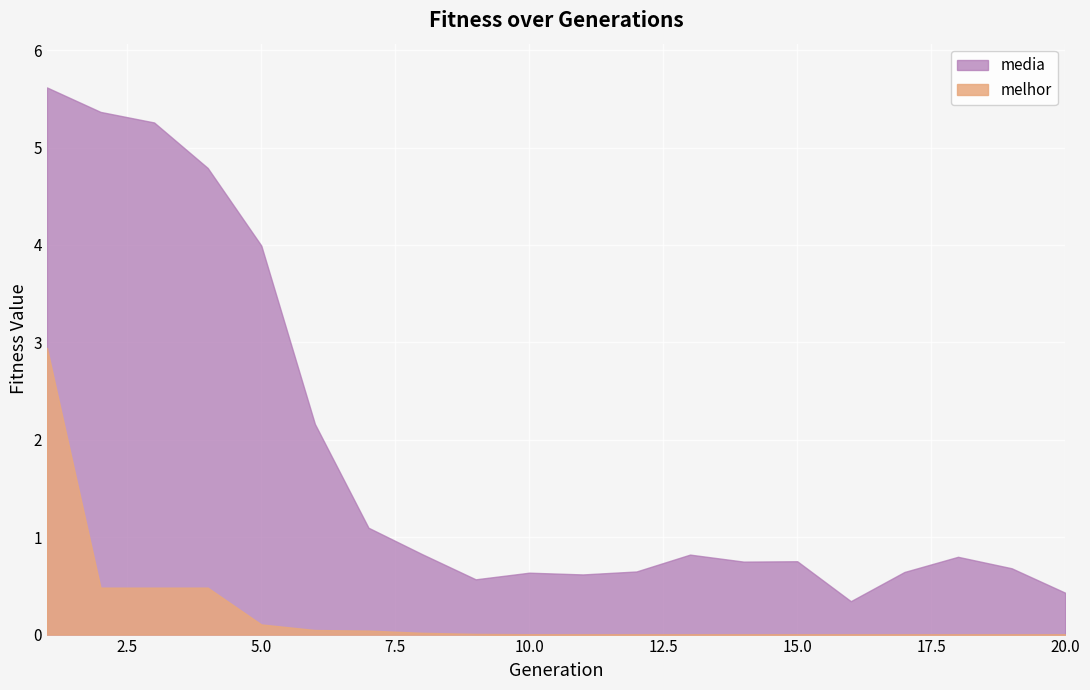

Which category has the lowest value across all series?

19